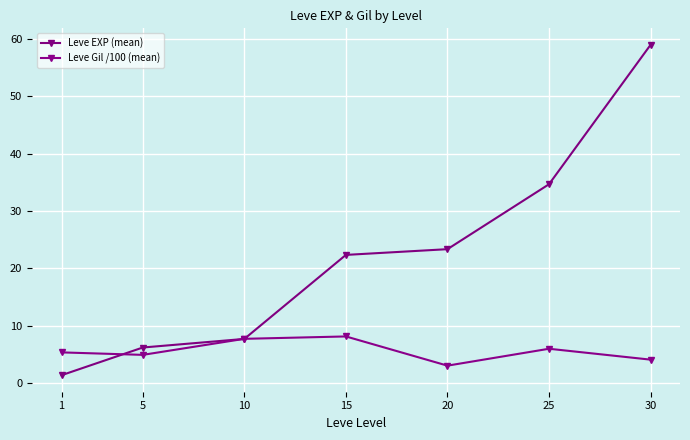

Is this an area chart (filled region under the line)?

No